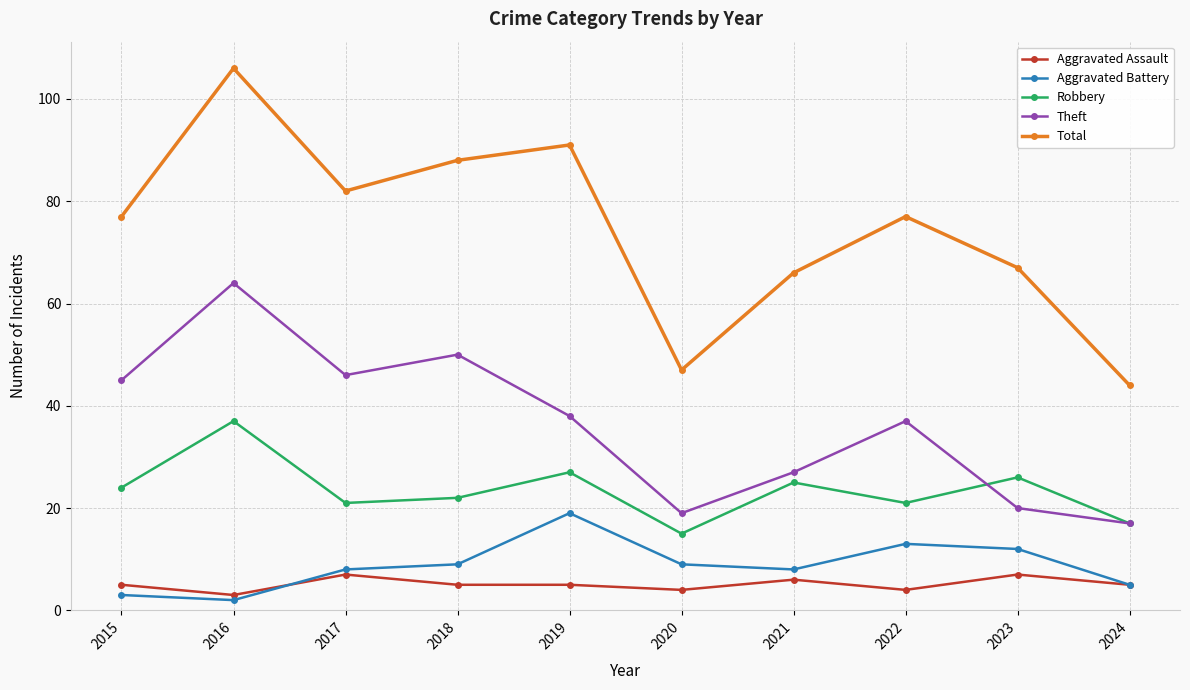

At which label is Theft closest to 40?

2019